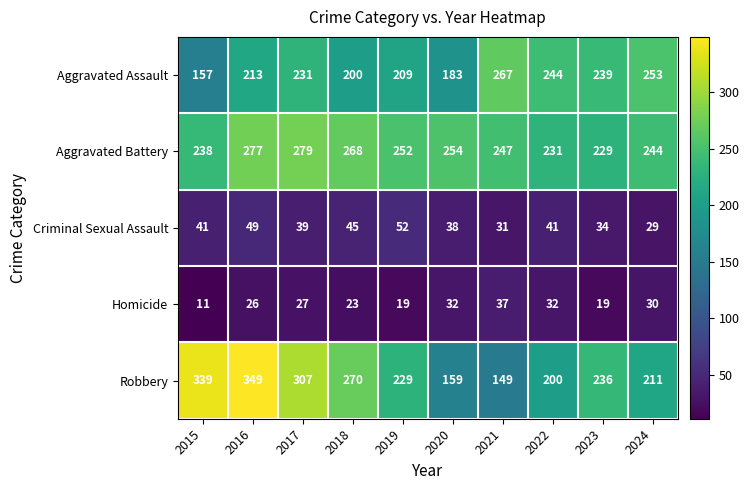

The Homicide series shows 17 at 2022. True or false?

False